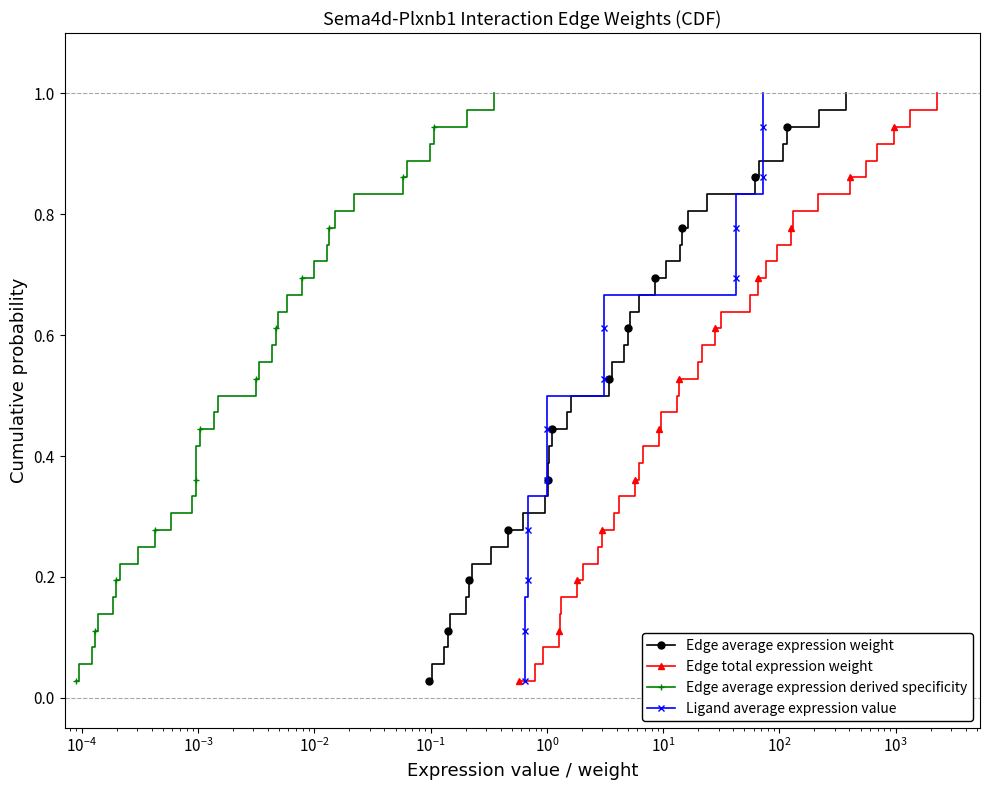

True or false: Edge average expression derived specificity and Edge total expression weight cross at least once.

False